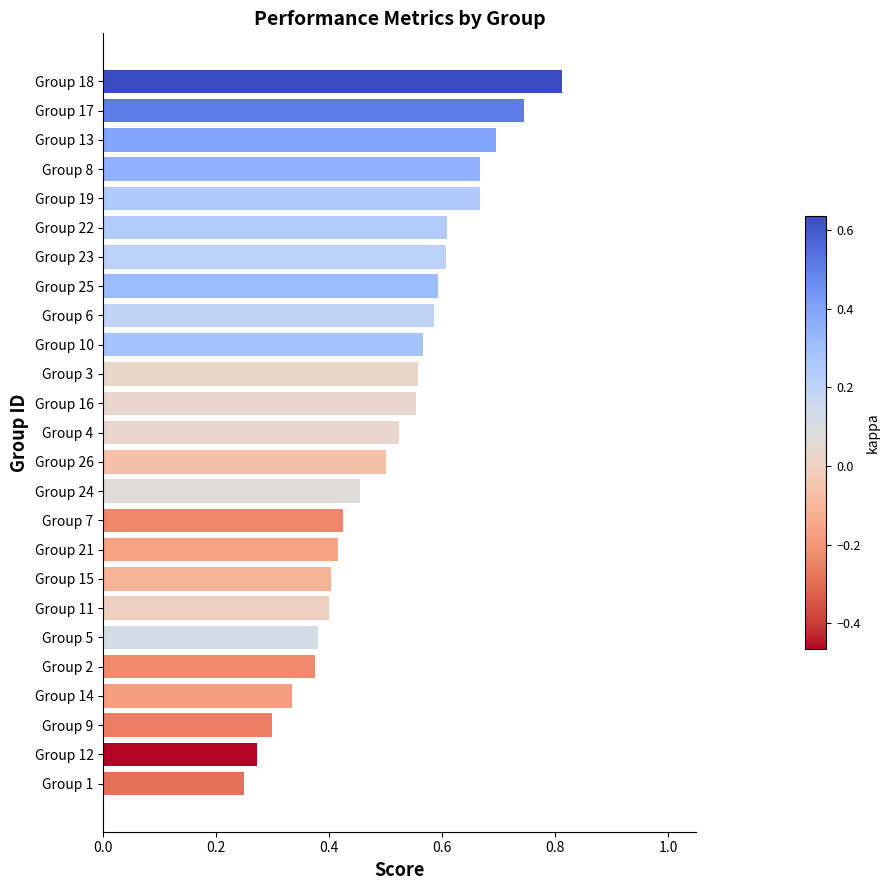

What is the change in value from Group 1 to Group 15?

+0.2